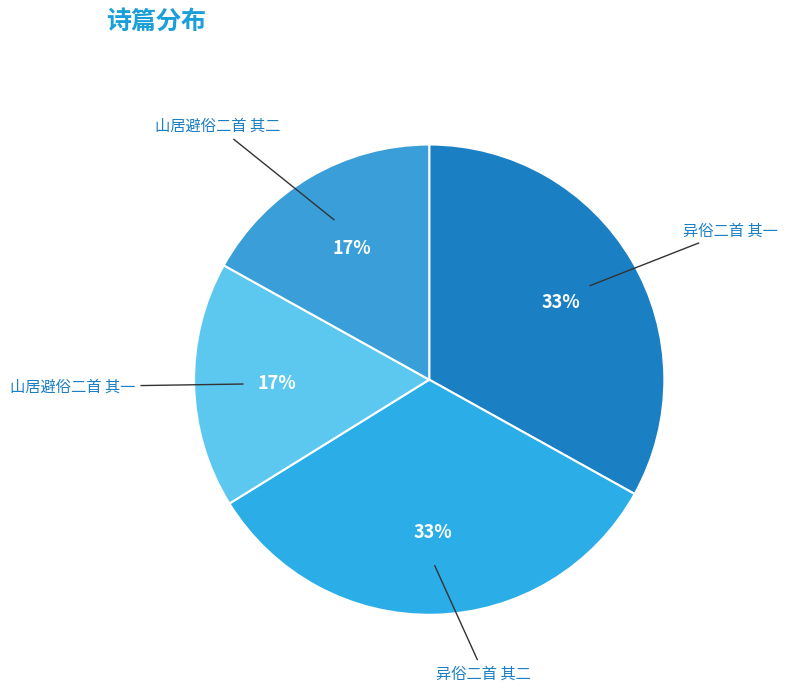

To the nearest percent, what portion does 山居避俗二首 其一 represent?

17%